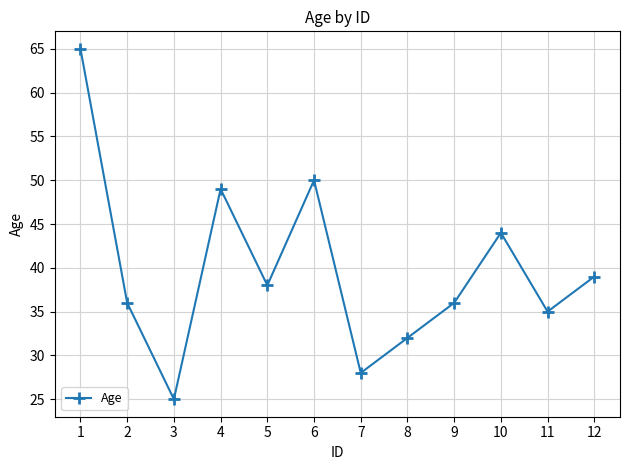

What is the maximum value shown in the chart?

65